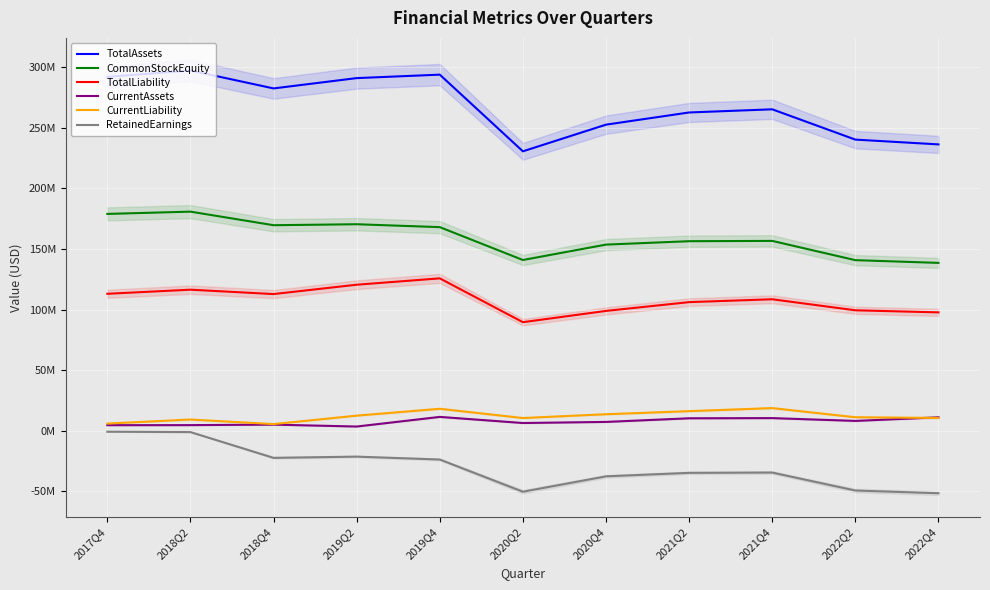

What is the label of the 7th point from the right?

2019Q4